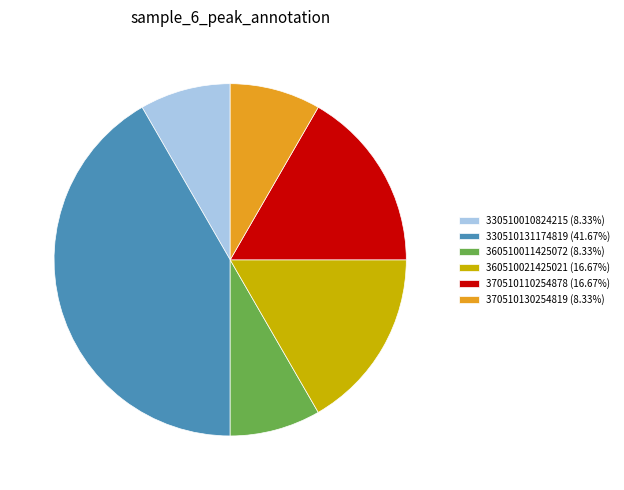

Is there any slice that represents more than half of the pie?

No